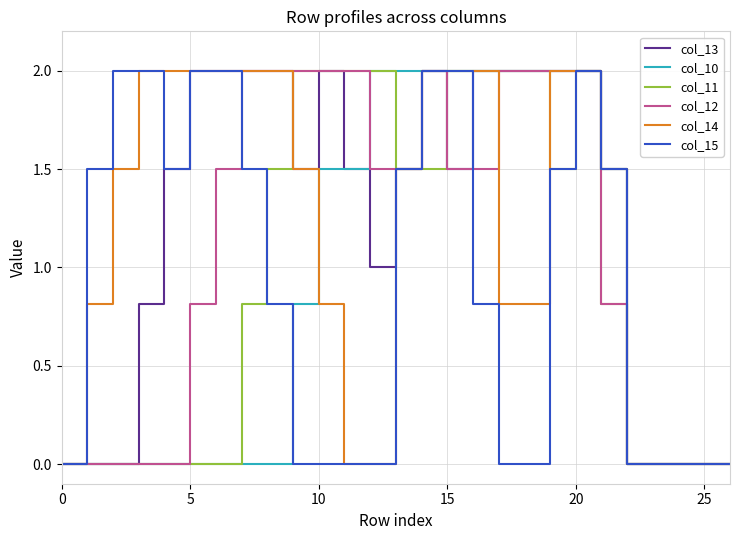

What is the average value of the col_14 series?

1.2